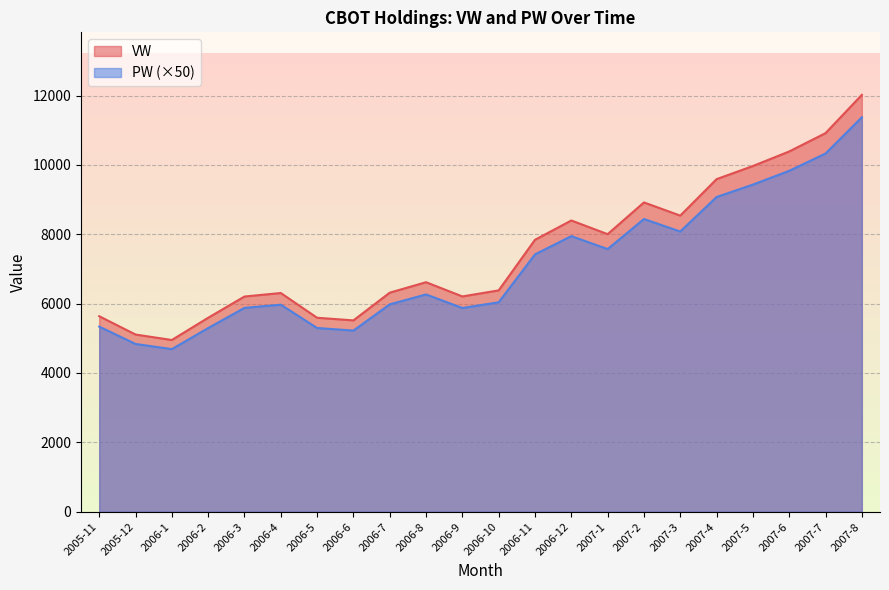

How many interior local valleys does the VW series have?

5